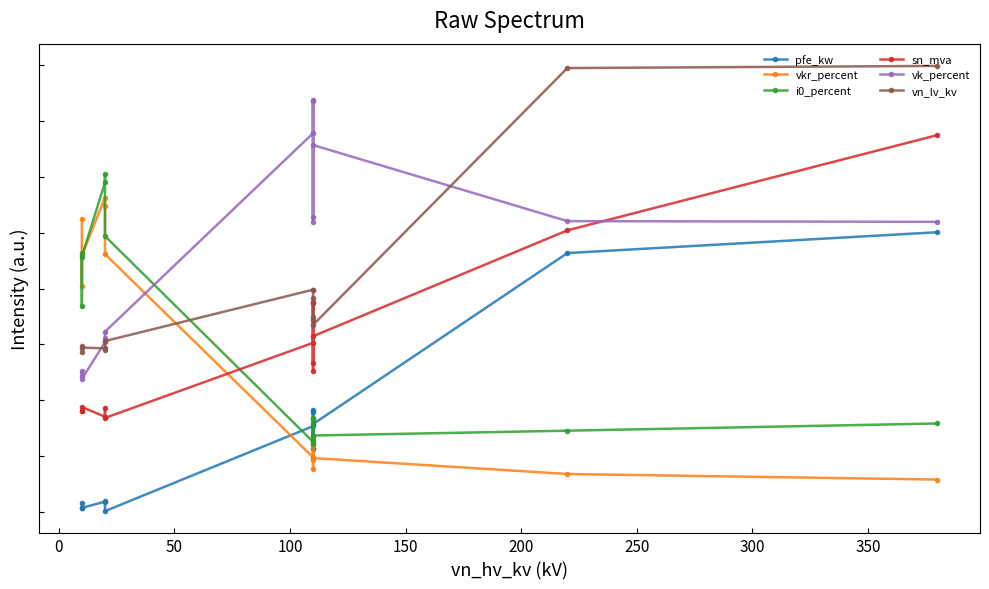

Reading right to left, extract all data points from this chart.

pfe_kw: 1.0	0.9	0.3	0.2	0.4	0.2	0.4	0.3	0.0	0.0	0.0	0.0	0.0	0.0
vkr_percent: 0.1	0.1	0.2	0.2	0.2	0.3	0.2	0.2	0.9	1.1	1.1	0.9	0.8	1.0
i0_percent: 0.3	0.3	0.3	0.3	0.3	0.3	0.2	0.3	1.0	1.2	1.2	0.9	0.7	0.9
sn_mva: 1.3	1.0	0.6	0.5	0.8	0.5	0.7	0.6	0.3	0.4	0.3	0.4	0.4	0.4
vk_percent: 1.0	1.0	1.3	1.1	1.5	1.0	1.5	1.4	0.6	0.6	0.6	0.5	0.5	0.5
vn_lv_kv: 1.6	1.6	0.7	0.7	0.7	0.8	0.8	0.8	0.6	0.6	0.6	0.6	0.6	0.6